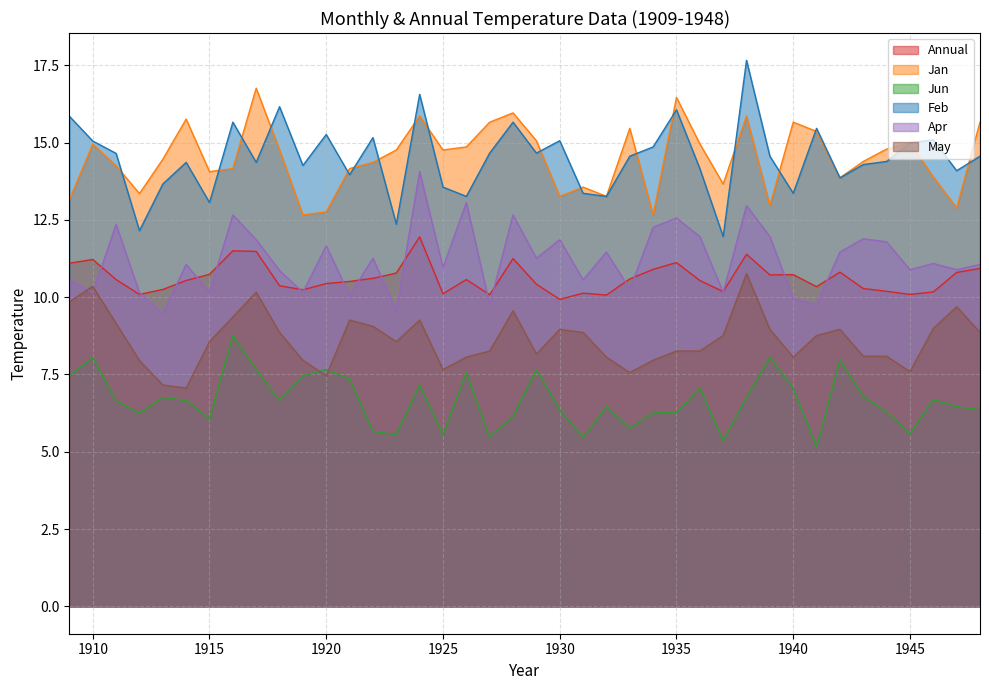

The value of Apr at 1948 is 3.0. True or false?

False